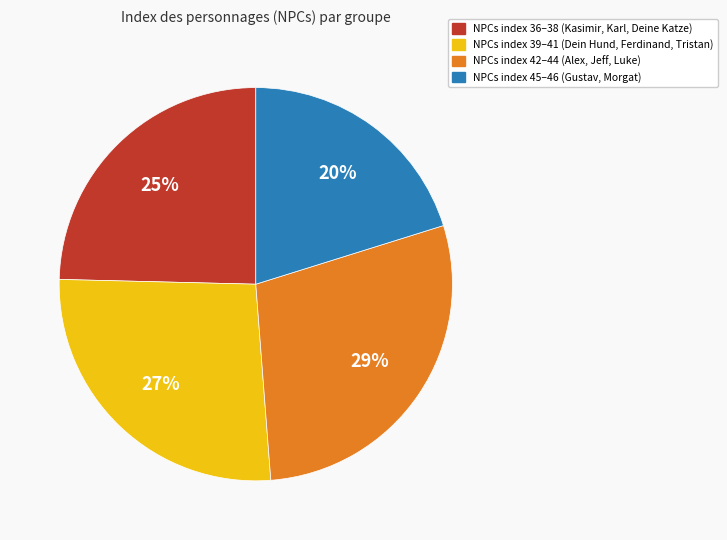

Is there any slice that represents more than half of the pie?

No